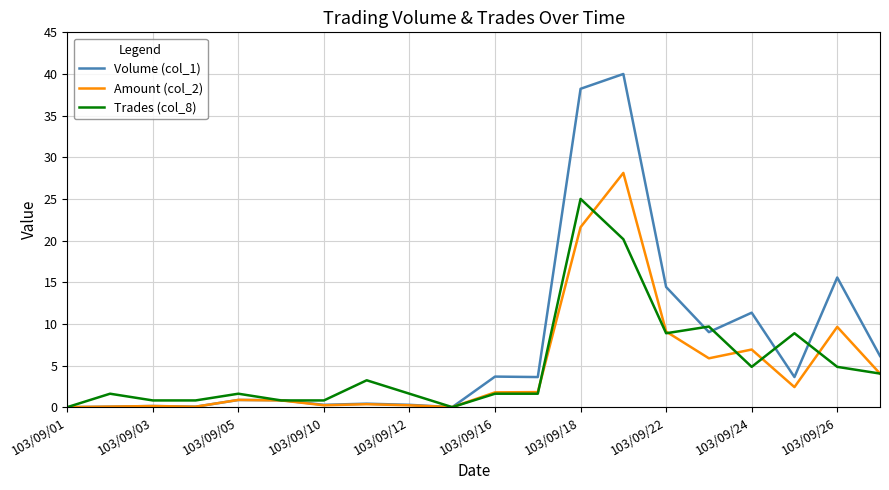

List the series in order of their peak value, highest first.

Volume (col_1), Amount (col_2), Trades (col_8)